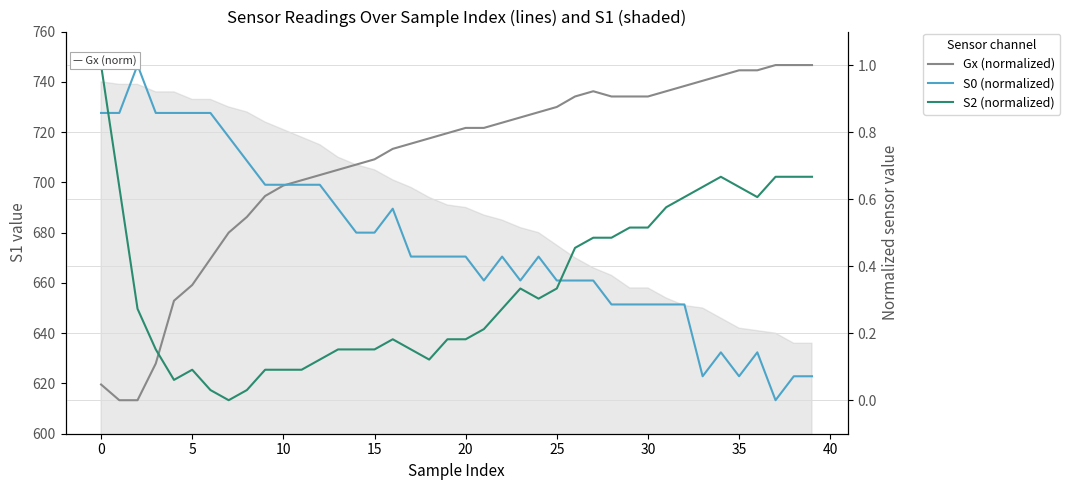

Which series changed the most between 11 and 13?

S0 (normalized)